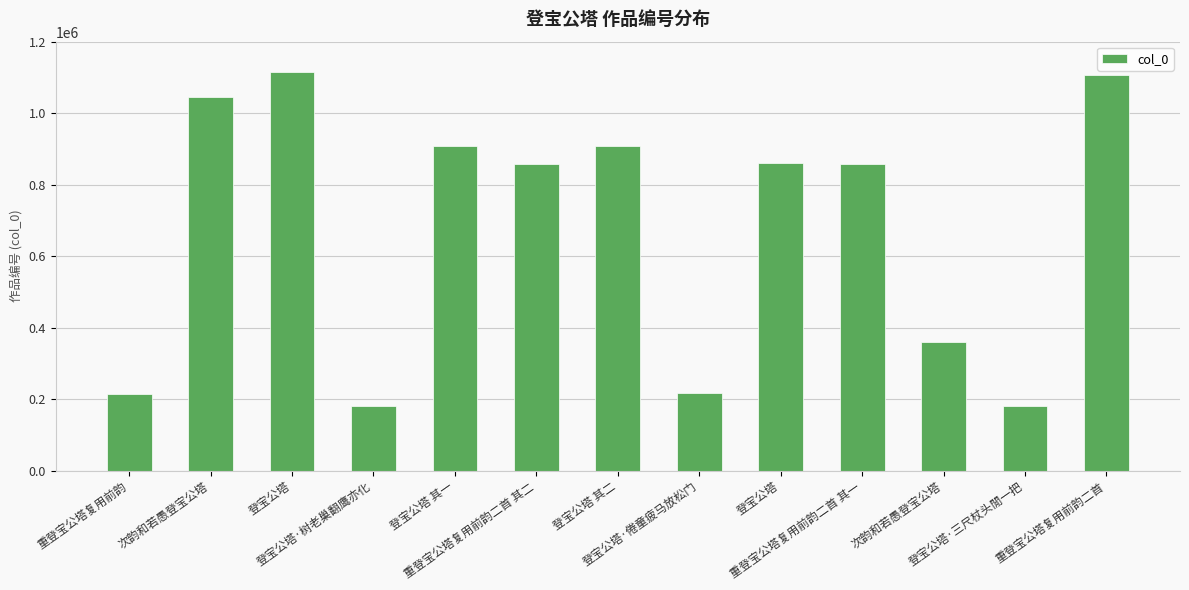

Is it true that the value at 次韵和若愚登宝公塔 is 199763?

False